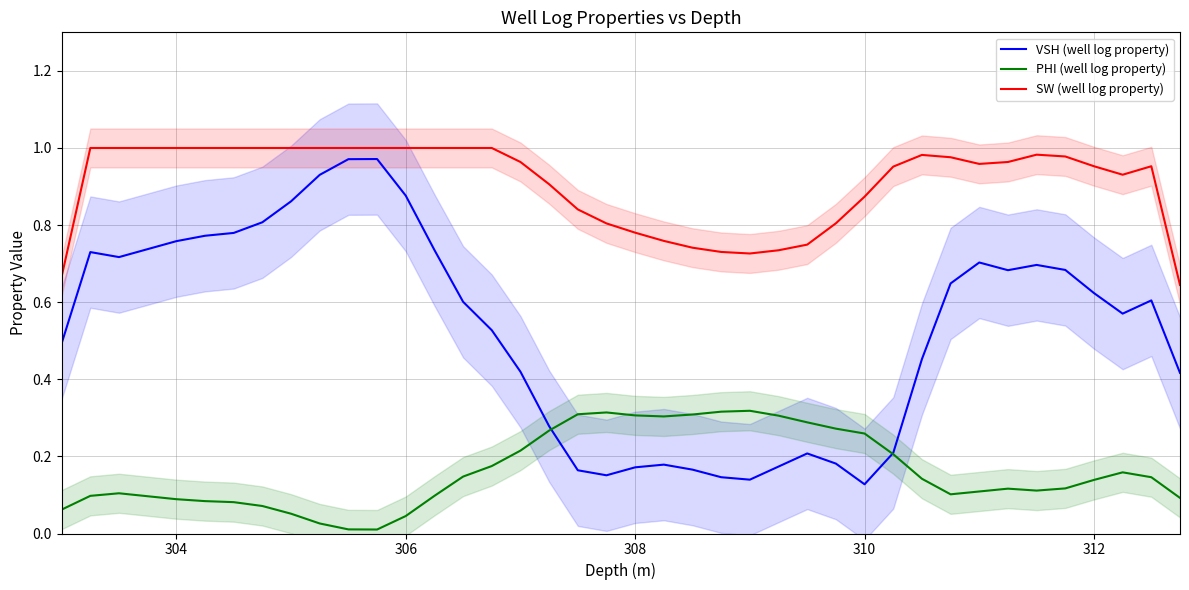

How many categories are shown in the chart?

40